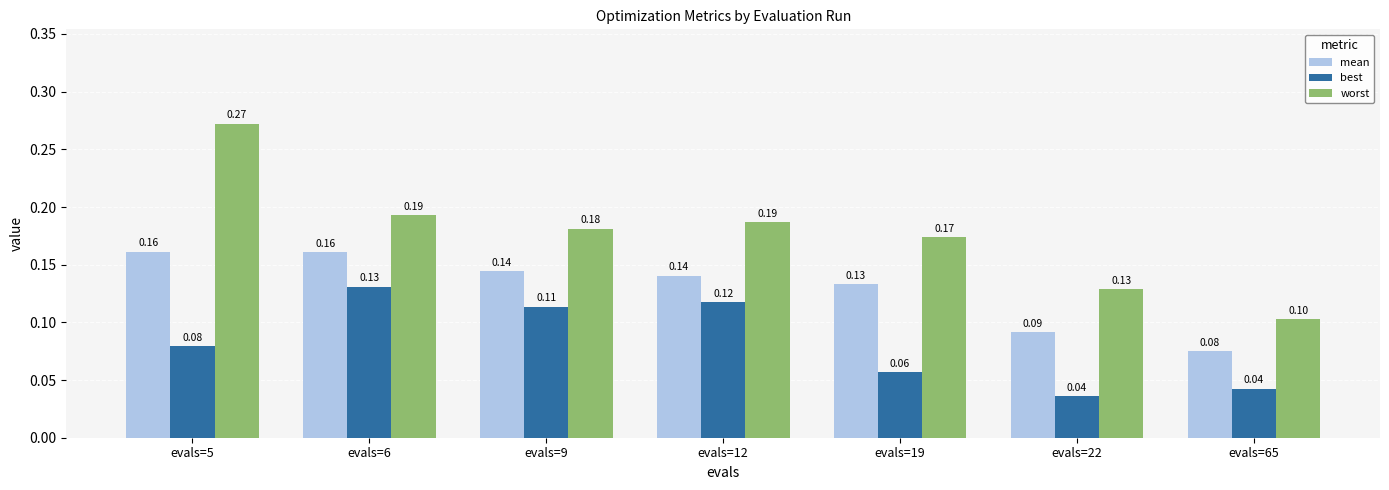

What is the value of the mean bar at the 3rd from the left?

0.1